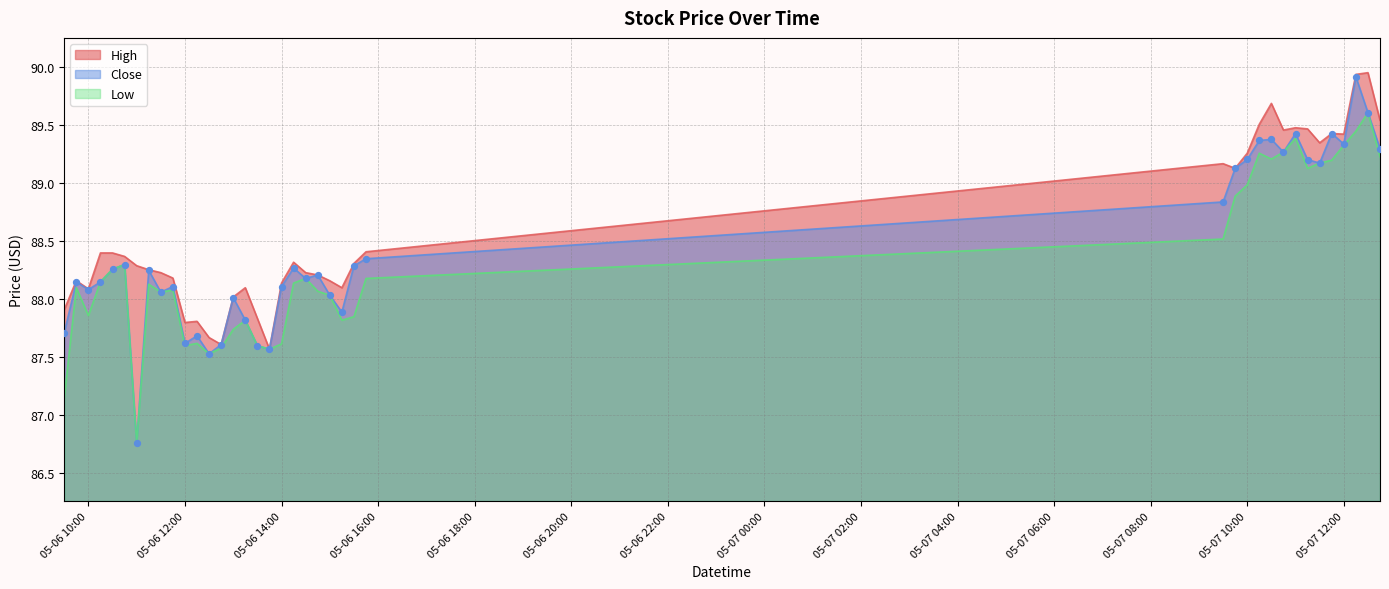

What are all the series names shown in the legend?

High, Close, Low